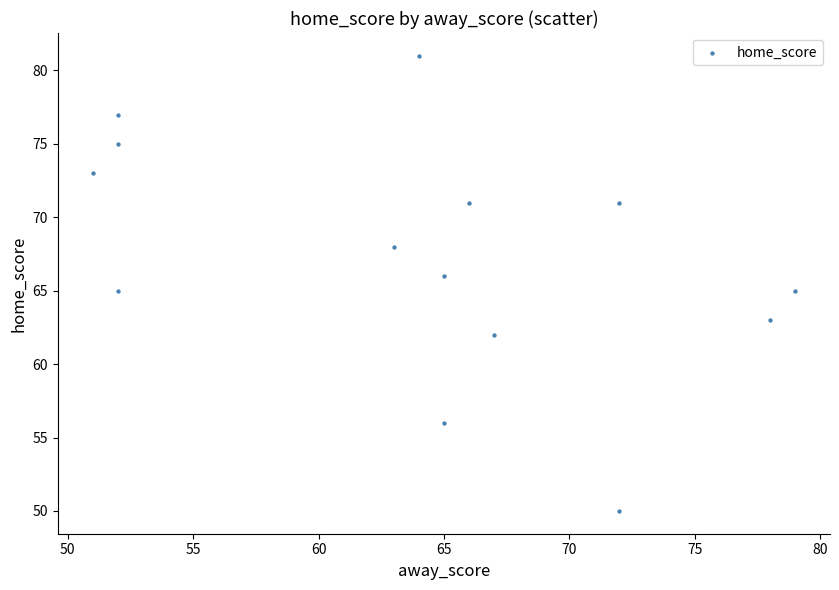

What is the range of X values (max minus min)?

28